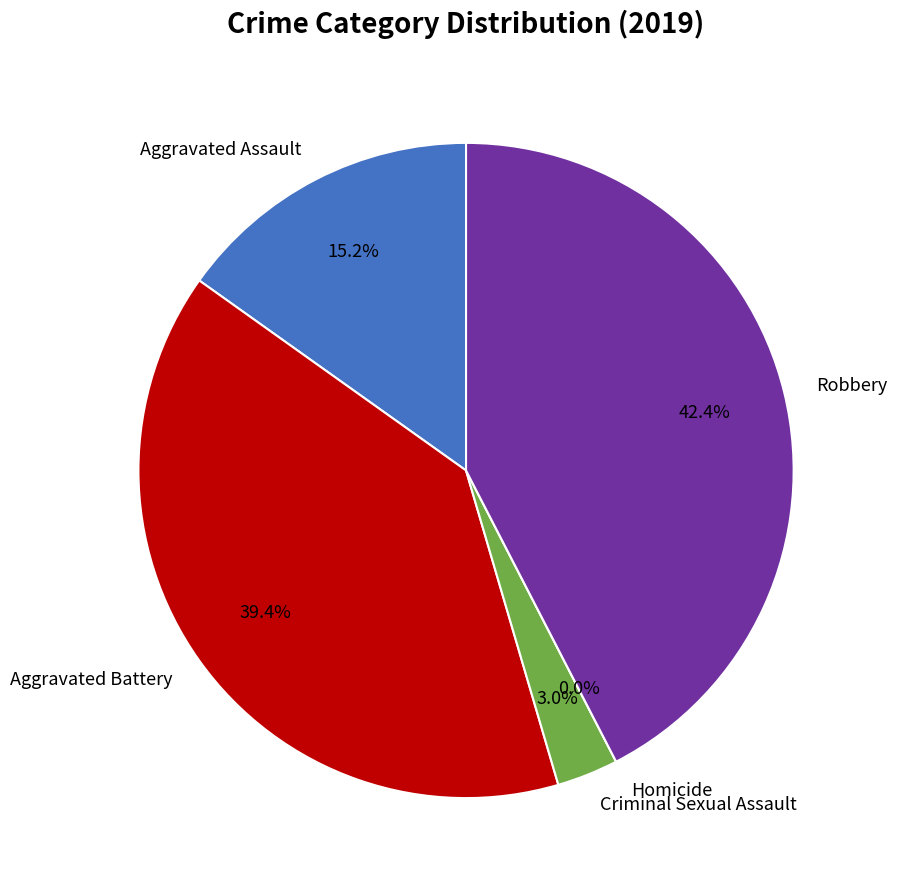

Which slice is the smallest?

Homicide